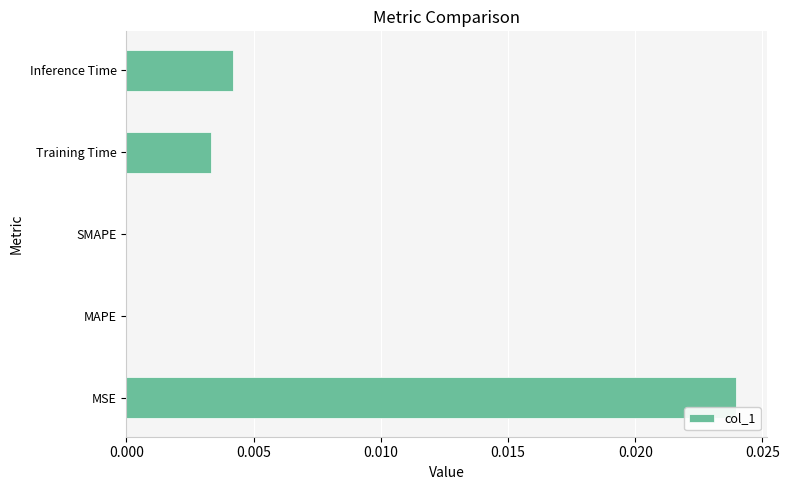

How many categories are shown in the chart?

5